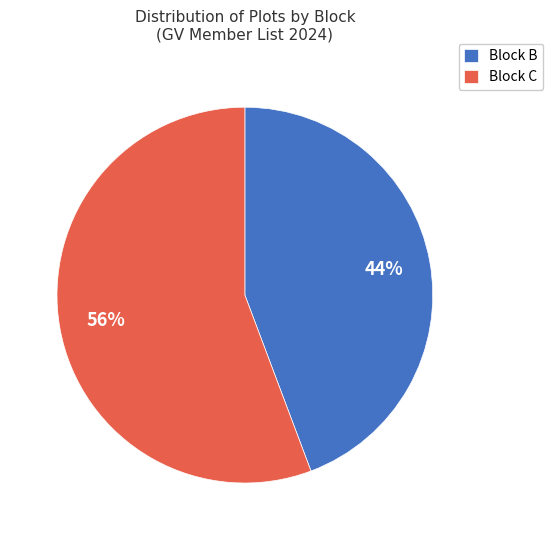

Is Block C the majority of the pie?

Yes